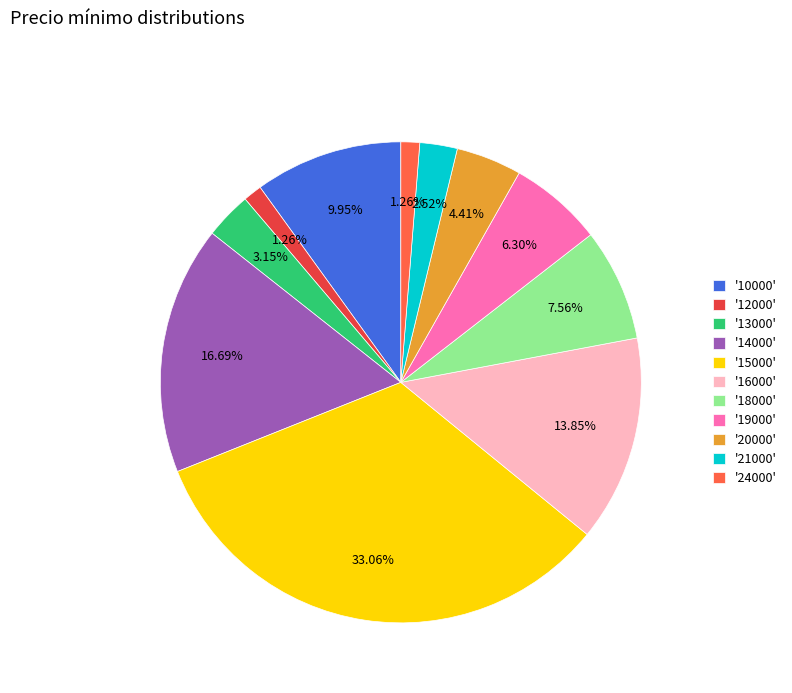

Is the sum of '10000' and '16000' greater than half?

No